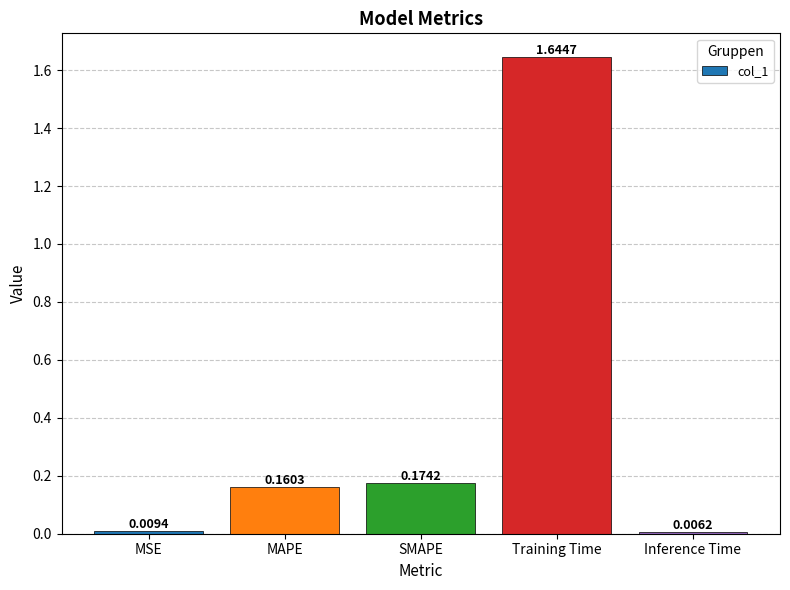

What is the average value?

0.4